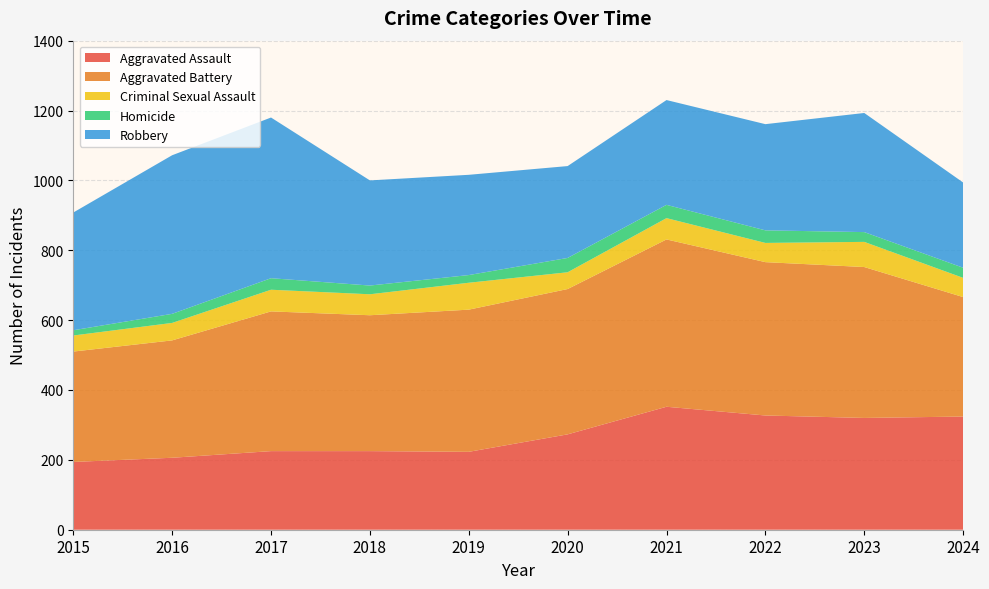

Reading left to right, extract all data points from this chart.

Aggravated Assault: 2015=194	2016=206	2017=225	2018=225	2019=223	2020=273	2021=352	2022=327	2023=320	2024=324
Aggravated Battery: 2015=316	2016=336	2017=400	2018=389	2019=407	2020=416	2021=479	2022=439	2023=432	2024=342
Criminal Sexual Assault: 2015=46	2016=50	2017=62	2018=60	2019=77	2020=48	2021=61	2022=55	2023=72	2024=55
Homicide: 2015=15	2016=26	2017=33	2018=25	2019=22	2020=41	2021=38	2022=36	2023=28	2024=29
Robbery: 2015=337	2016=454	2017=460	2018=301	2019=287	2020=263	2021=300	2022=304	2023=341	2024=244